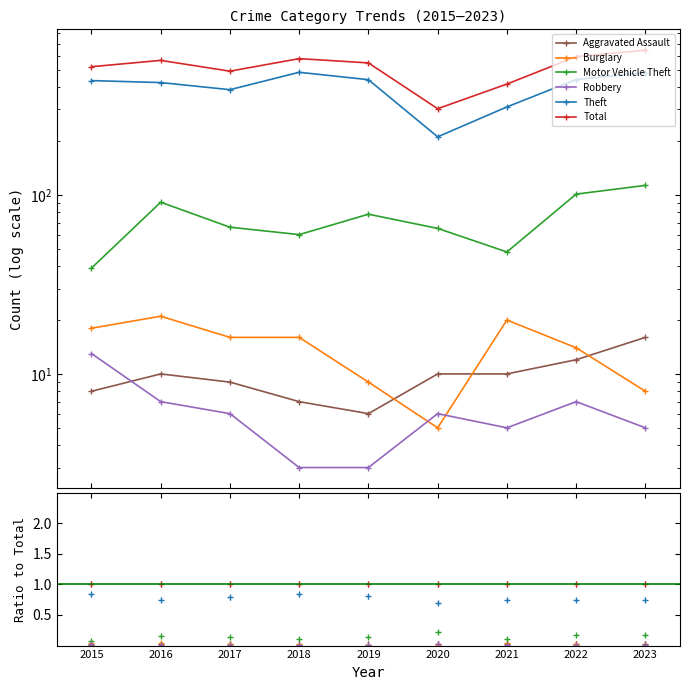

True or false: Robbery and Motor Vehicle Theft cross at least once.

False